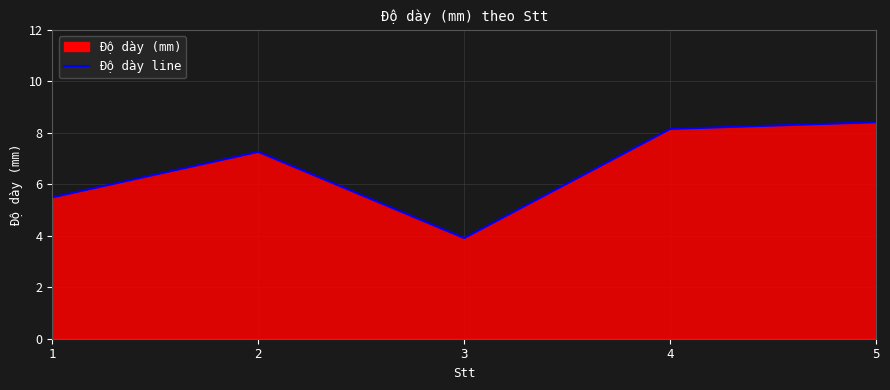

What is the value of the 1st point from the left?

5.5